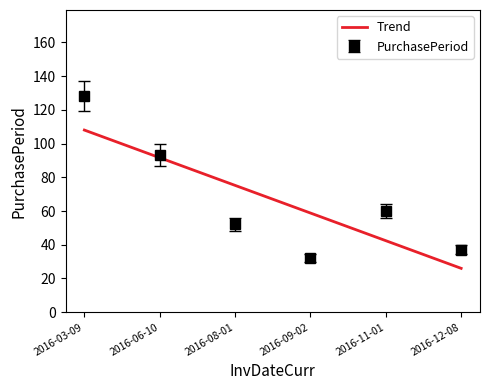

True or false: there are more than 0 points higher than both neighbors.

True